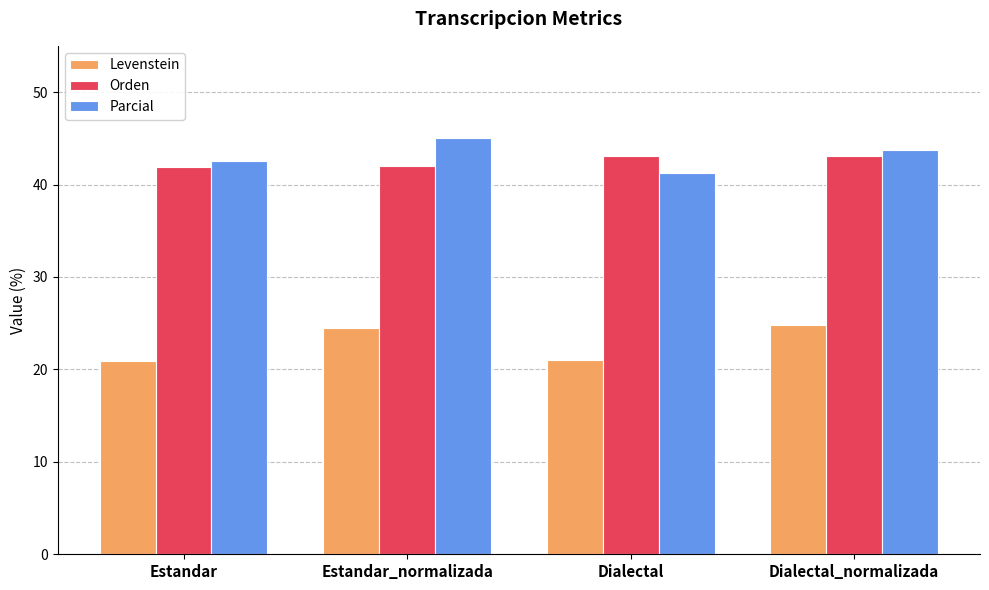

Read the Levenstein value at Dialectal_normalizada.

24.8